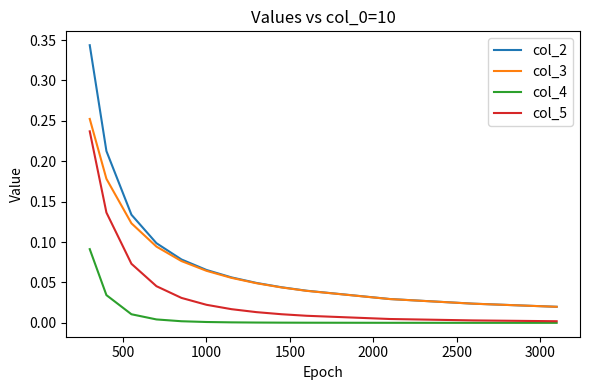

Which series has the largest range (max minus min)?

col_2